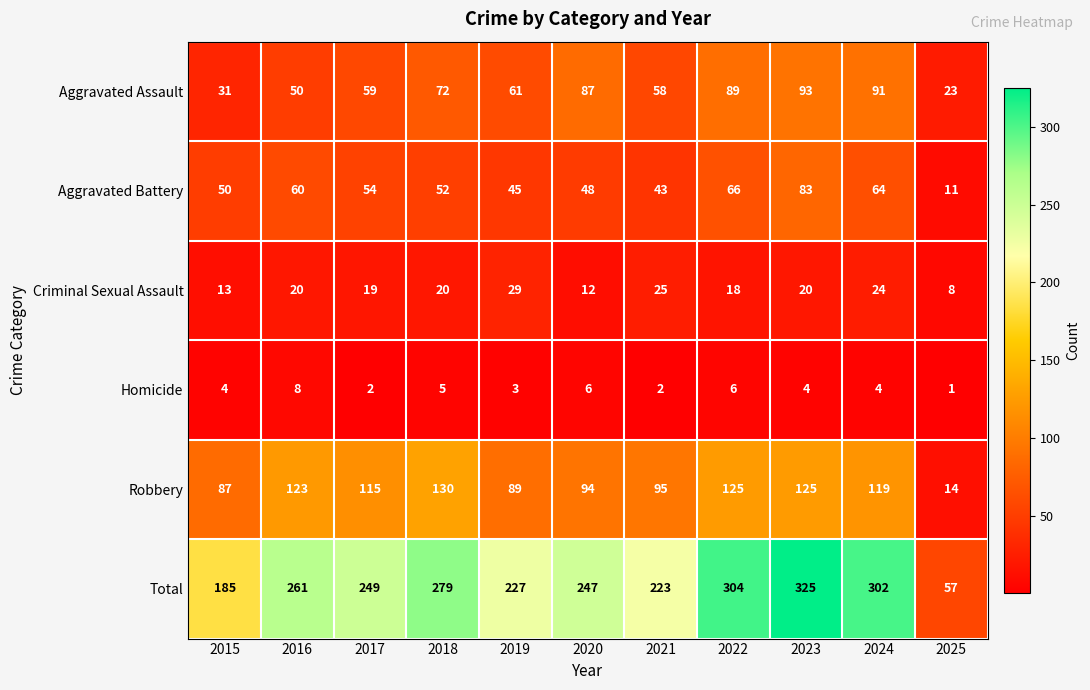

Which series has the largest total across all categories?

Total